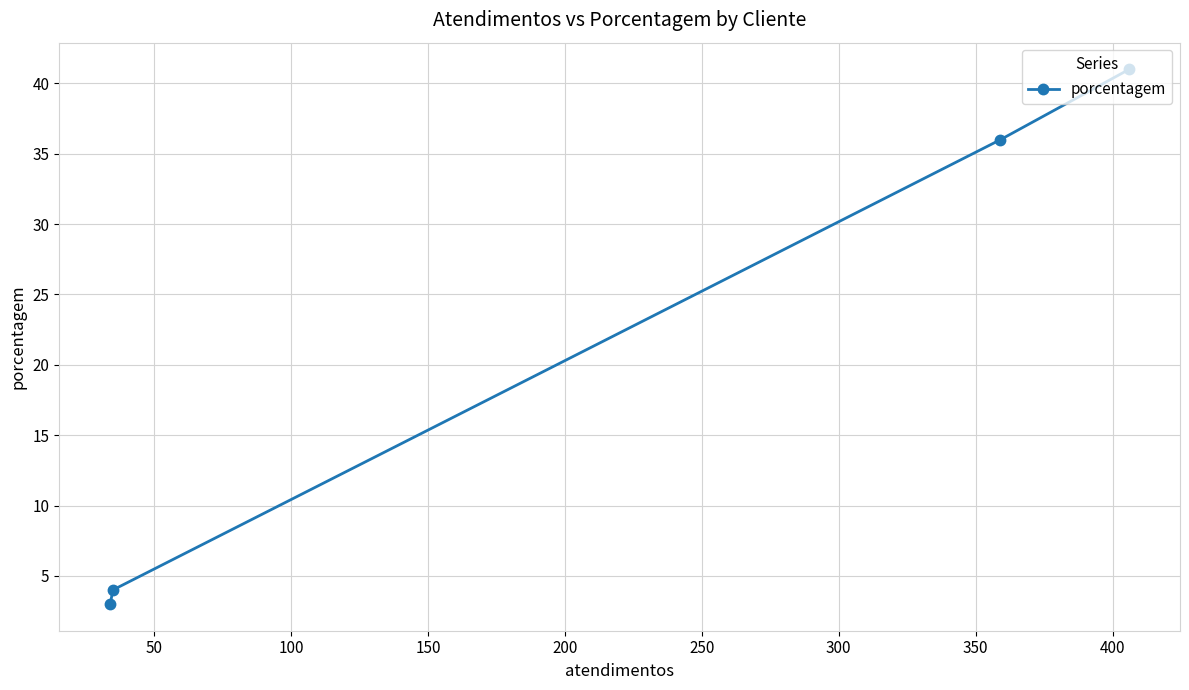

What is the smallest value displayed?

3